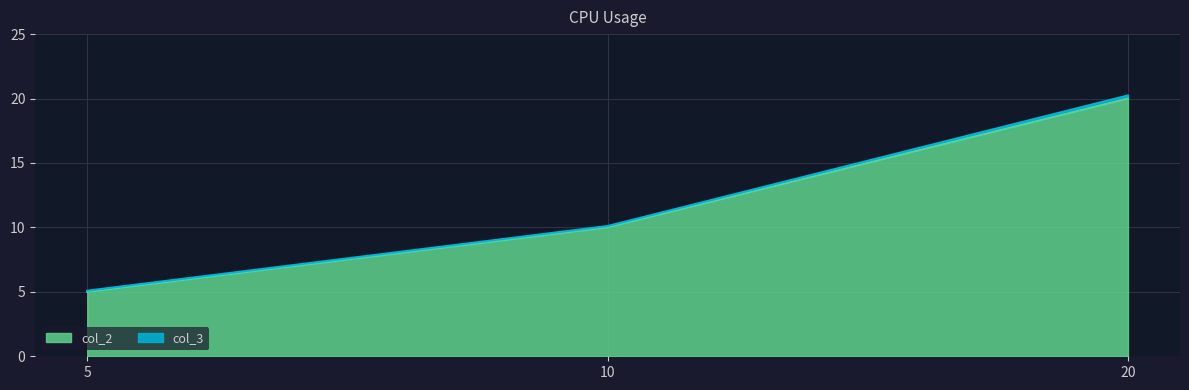

At which label does col_2 reach its peak?

20